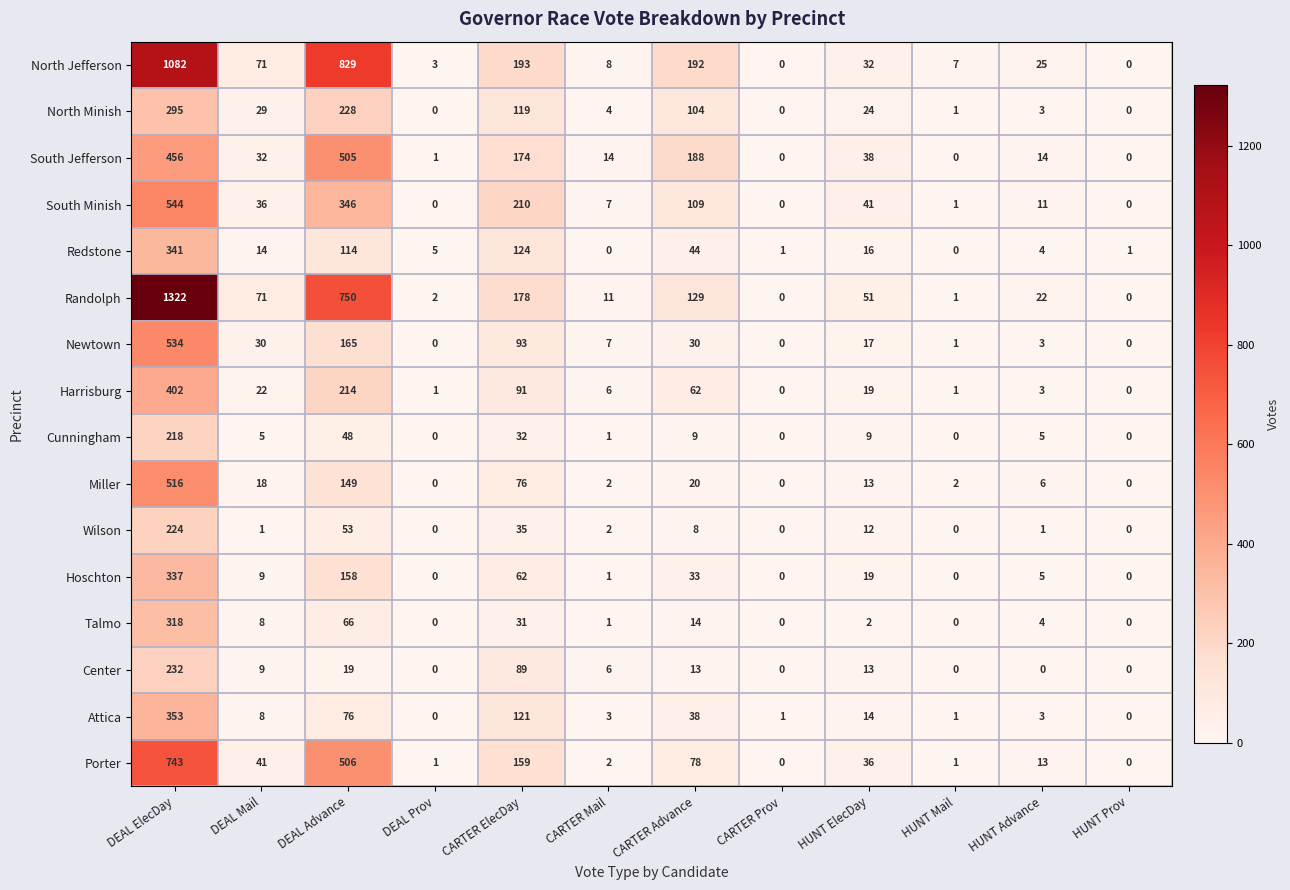

At which category is the sum across all series the highest?

DEAL ElecDay